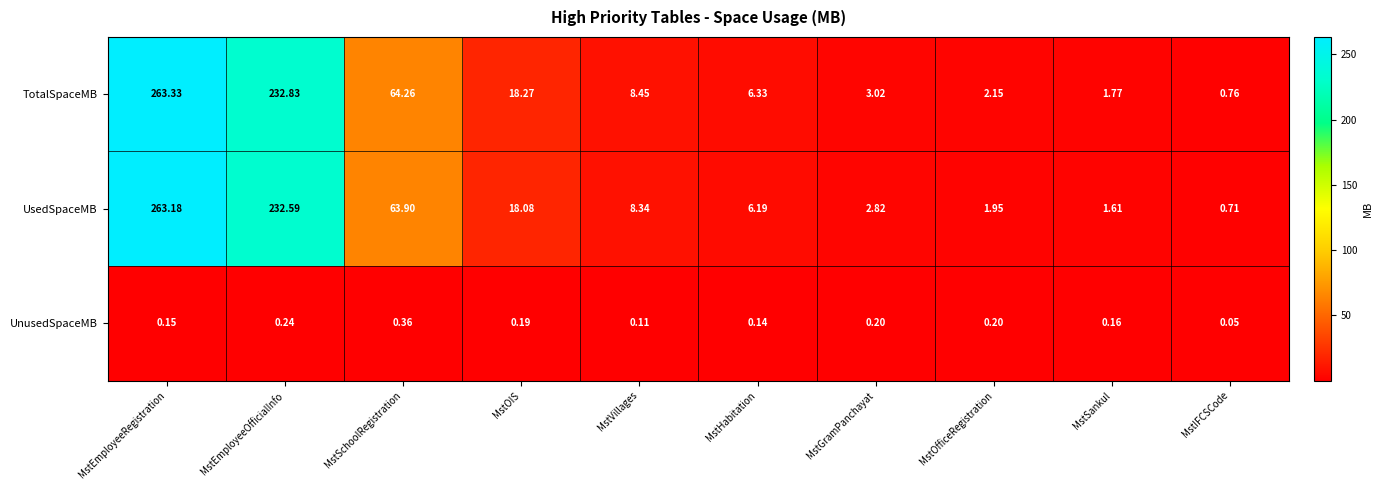

Rank the series by their maximum value, from lowest to highest.

UnusedSpaceMB, UsedSpaceMB, TotalSpaceMB